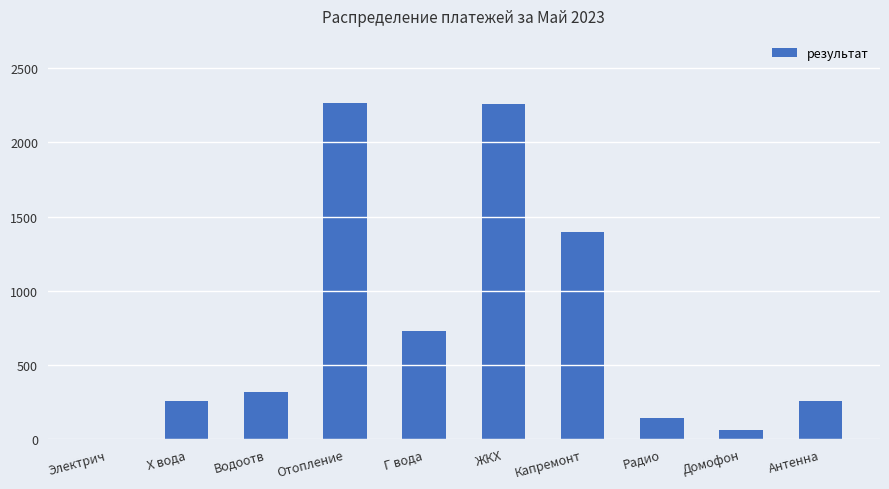

What is the average value?

768.7